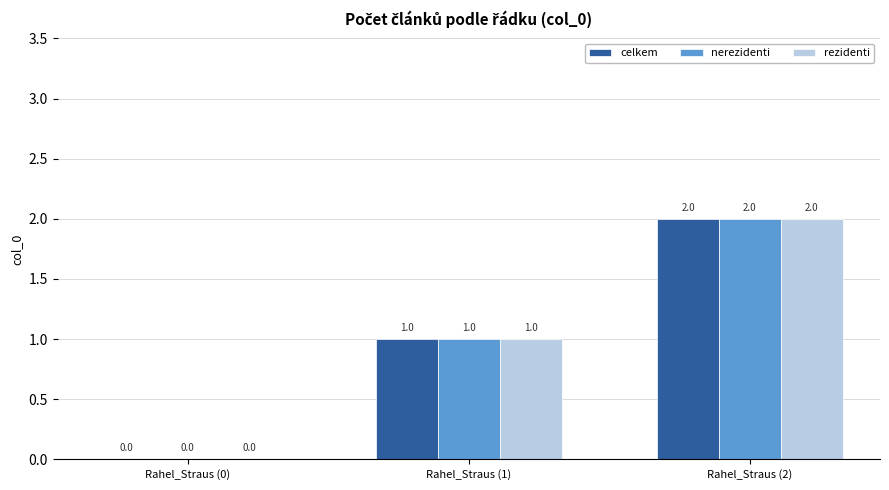

What is the total value across all series at Rahel_Straus (2)?

6